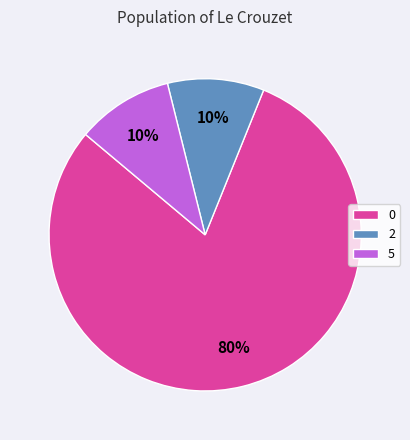

Does 5 account for over 50% of the chart?

No